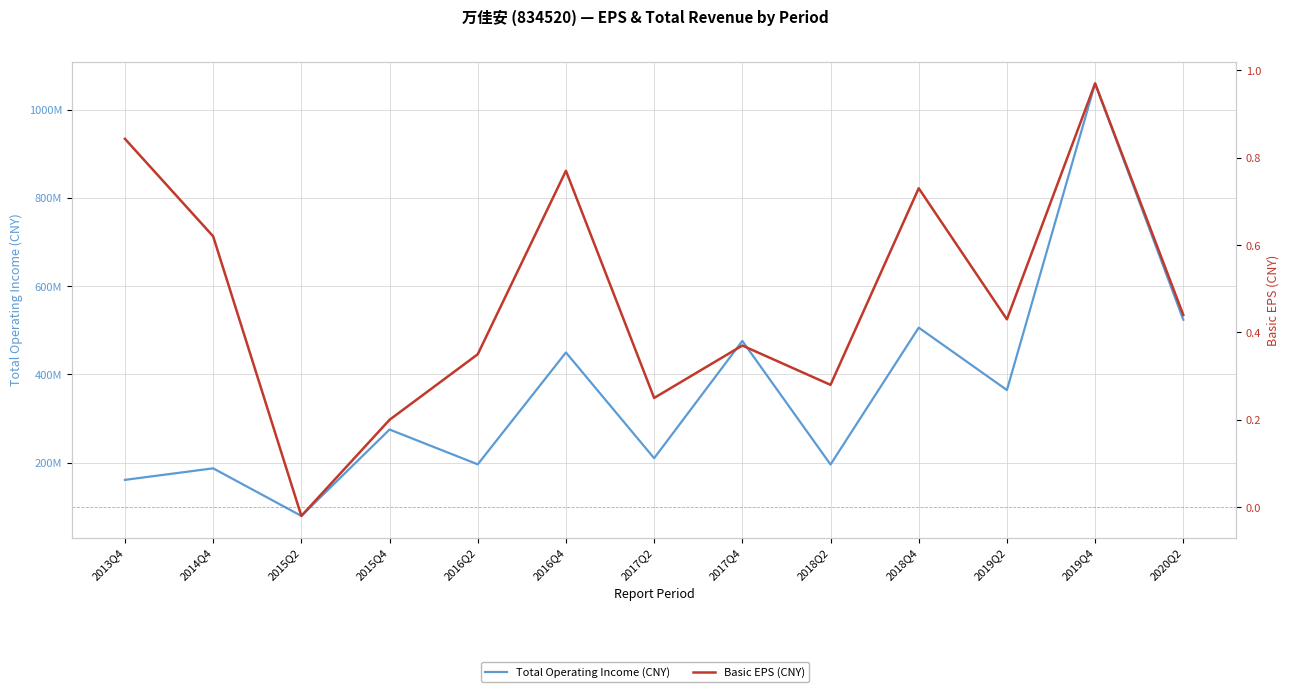

Is it true that Total Operating Income (CNY) equals 48233750.6 at 2018Q2?

False